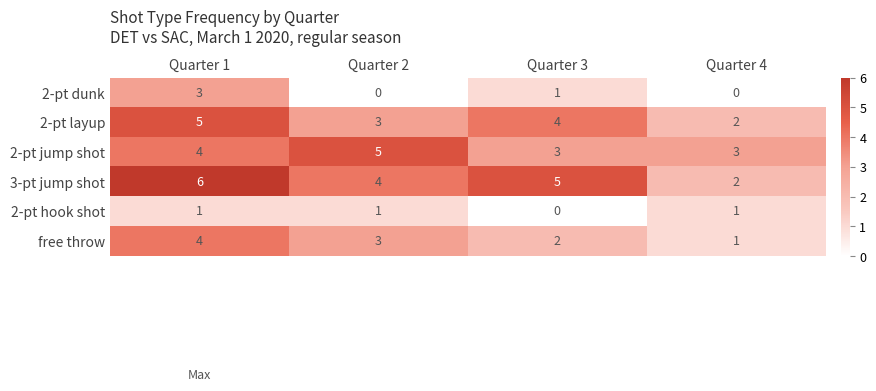

How many 3-pt jump shot values are between 4 and 6?

3